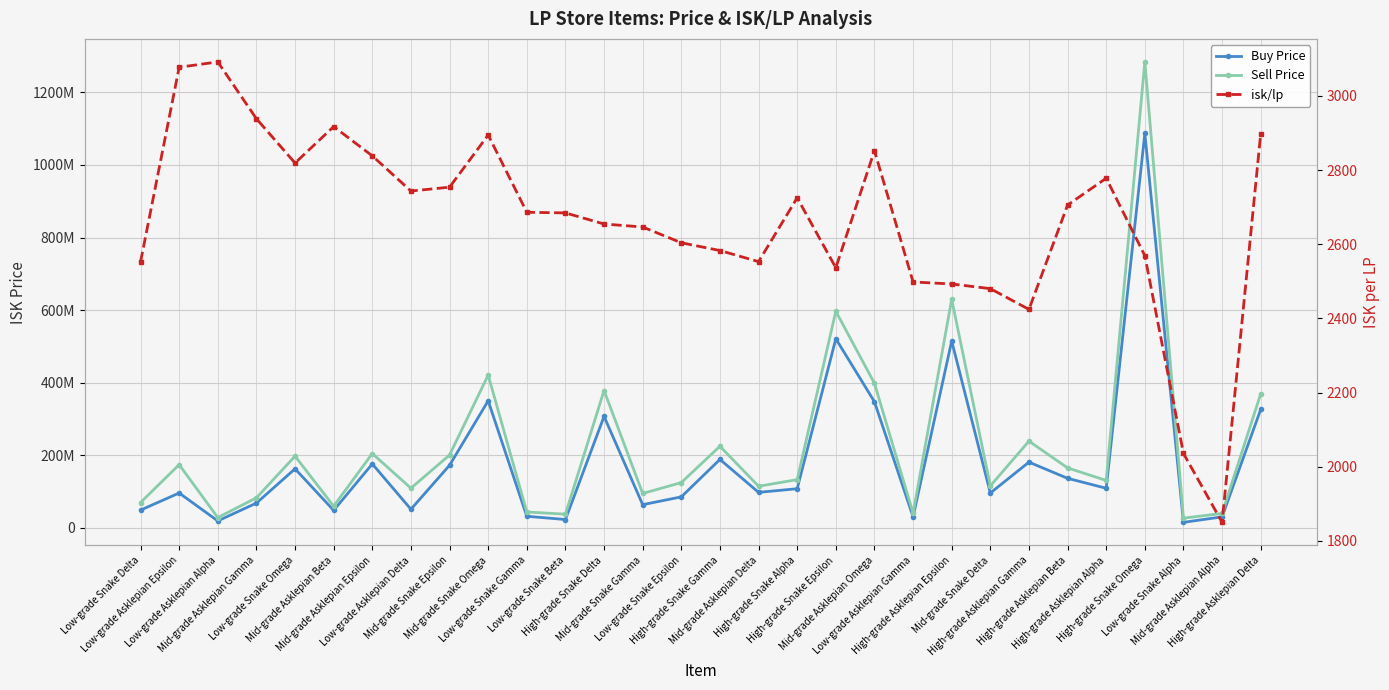

At which label is isk/lp closest to 2471?

Mid-grade Snake Delta